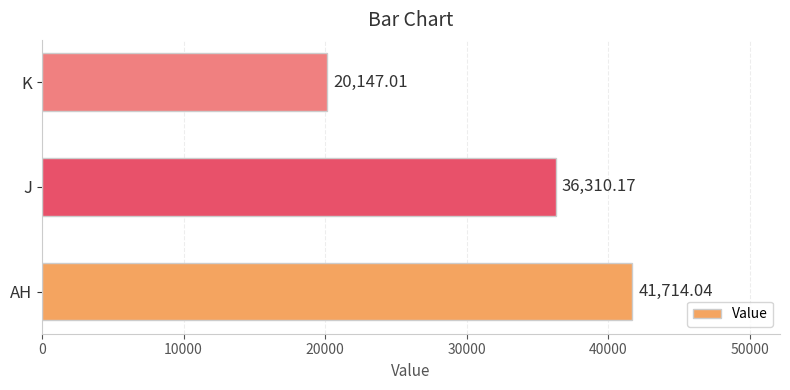

What is the average value?

32723.7